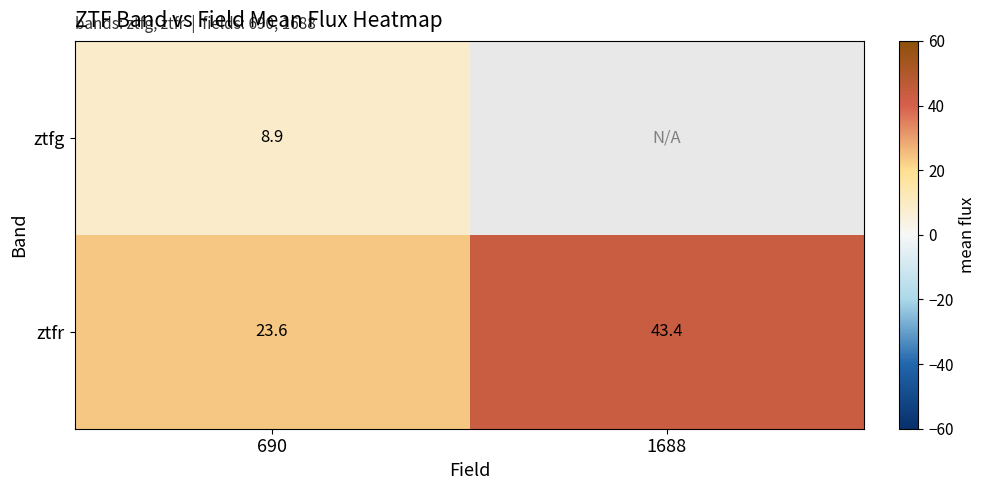

At which label does ztfr reach its peak?

1688